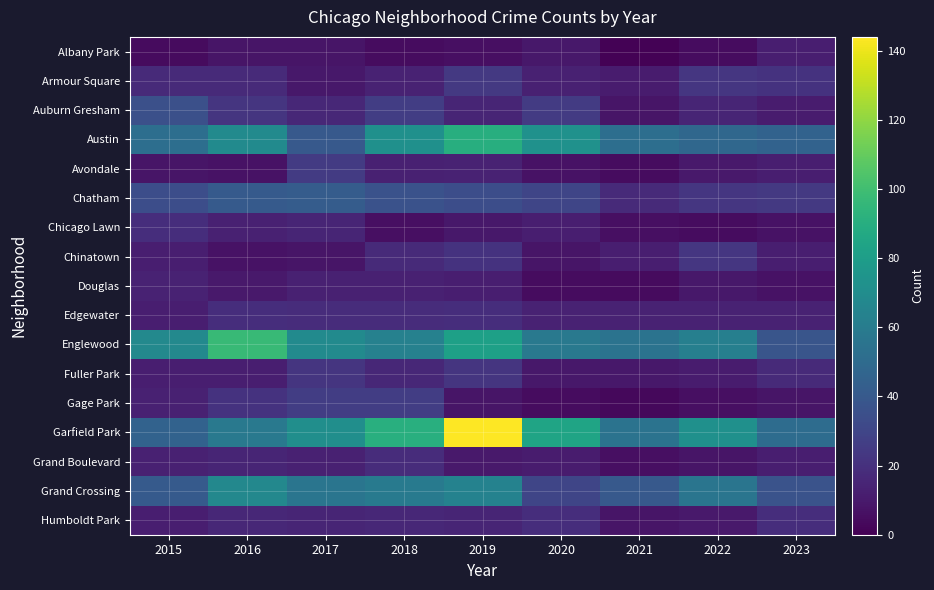

Reading right to left, extract all data points from this chart.

Albany Park: 2023=12	2022=5	2021=1	2020=9	2019=6	2018=5	2017=8	2016=8	2015=4
Armour Square: 2023=21	2022=23	2021=11	2020=13	2019=24	2018=14	2017=9	2016=17	2015=17
Auburn Gresham: 2023=11	2022=15	2021=8	2020=25	2019=15	2018=26	2017=16	2016=22	2015=35
Austin: 2023=45	2022=48	2021=52	2020=73	2019=90	2018=72	2017=40	2016=69	2015=52
Avondale: 2023=12	2022=10	2021=5	2020=7	2019=14	2018=13	2017=25	2016=7	2015=8
Chatham: 2023=24	2022=23	2021=17	2020=30	2019=34	2018=36	2017=42	2016=41	2015=34
Chicago Lawn: 2023=7	2022=5	2021=6	2020=12	2019=9	2018=6	2017=15	2016=13	2015=19
Chinatown: 2023=12	2022=23	2021=12	2020=8	2019=21	2018=17	2017=8	2016=7	2015=12
Douglas: 2023=7	2022=9	2021=4	2020=5	2019=12	2018=13	2017=13	2016=10	2015=14
Edgewater: 2023=14	2022=14	2021=14	2020=14	2019=19	2018=18	2017=18	2016=19	2015=12
Englewood: 2023=38	2022=62	2021=55	2020=58	2019=82	2018=63	2017=69	2016=97	2015=68
Fuller Park: 2023=17	2022=11	2021=9	2020=9	2019=22	2018=16	2017=22	2016=12	2015=12
Gage Park: 2023=8	2022=6	2021=3	2020=5	2019=8	2018=26	2017=26	2016=21	2015=13
Garfield Park: 2023=51	2022=72	2021=55	2020=84	2019=144	2018=91	2017=71	2016=58	2015=45
Grand Boulevard: 2023=12	2022=8	2021=6	2020=11	2019=10	2018=18	2017=13	2016=15	2015=13
Grand Crossing: 2023=37	2022=56	2021=40	2020=30	2019=64	2018=59	2017=56	2016=67	2015=41
Humboldt Park: 2023=19	2022=10	2021=8	2020=19	2019=15	2018=16	2017=15	2016=16	2015=12